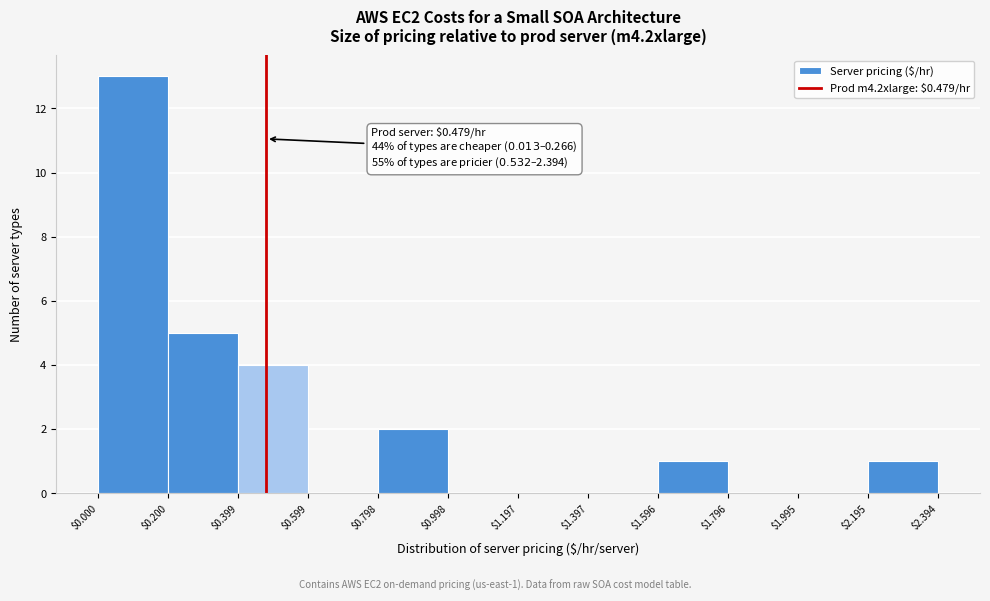

Over which range of the x-axis is the bar tallest?

$0.000 to $0.200